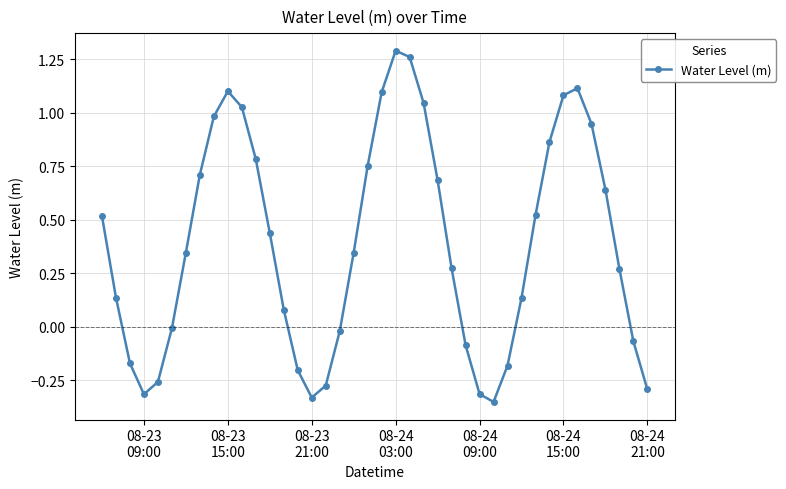

Count the number of categories in the chart.

40